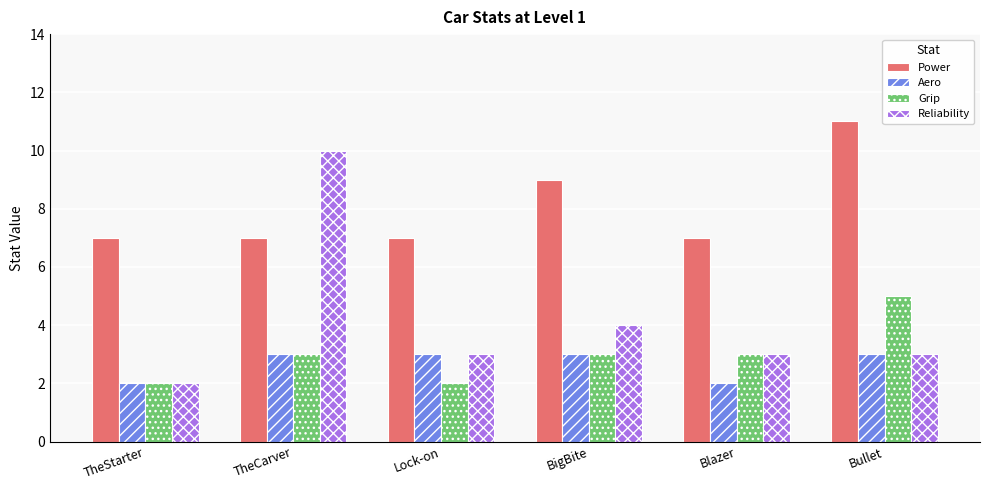

At which category is the sum across all series the highest?

TheCarver